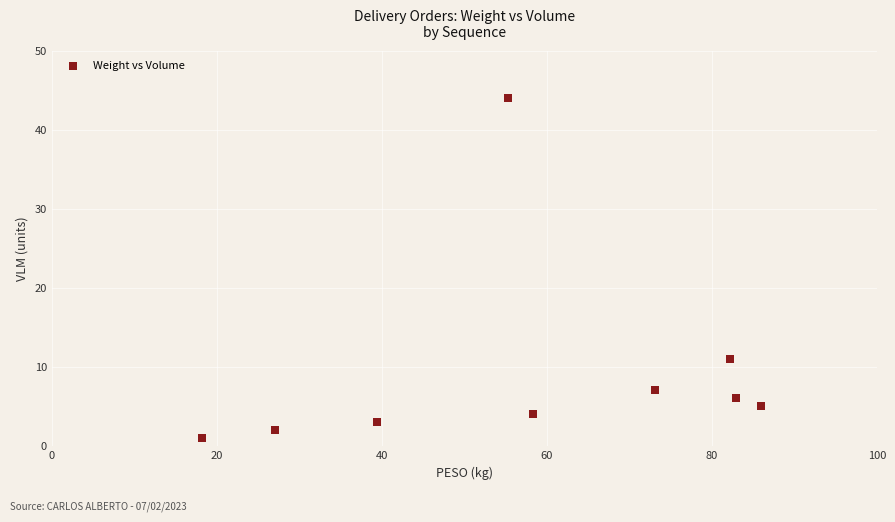

What Y value in the scatter plot is closest to 22?

11